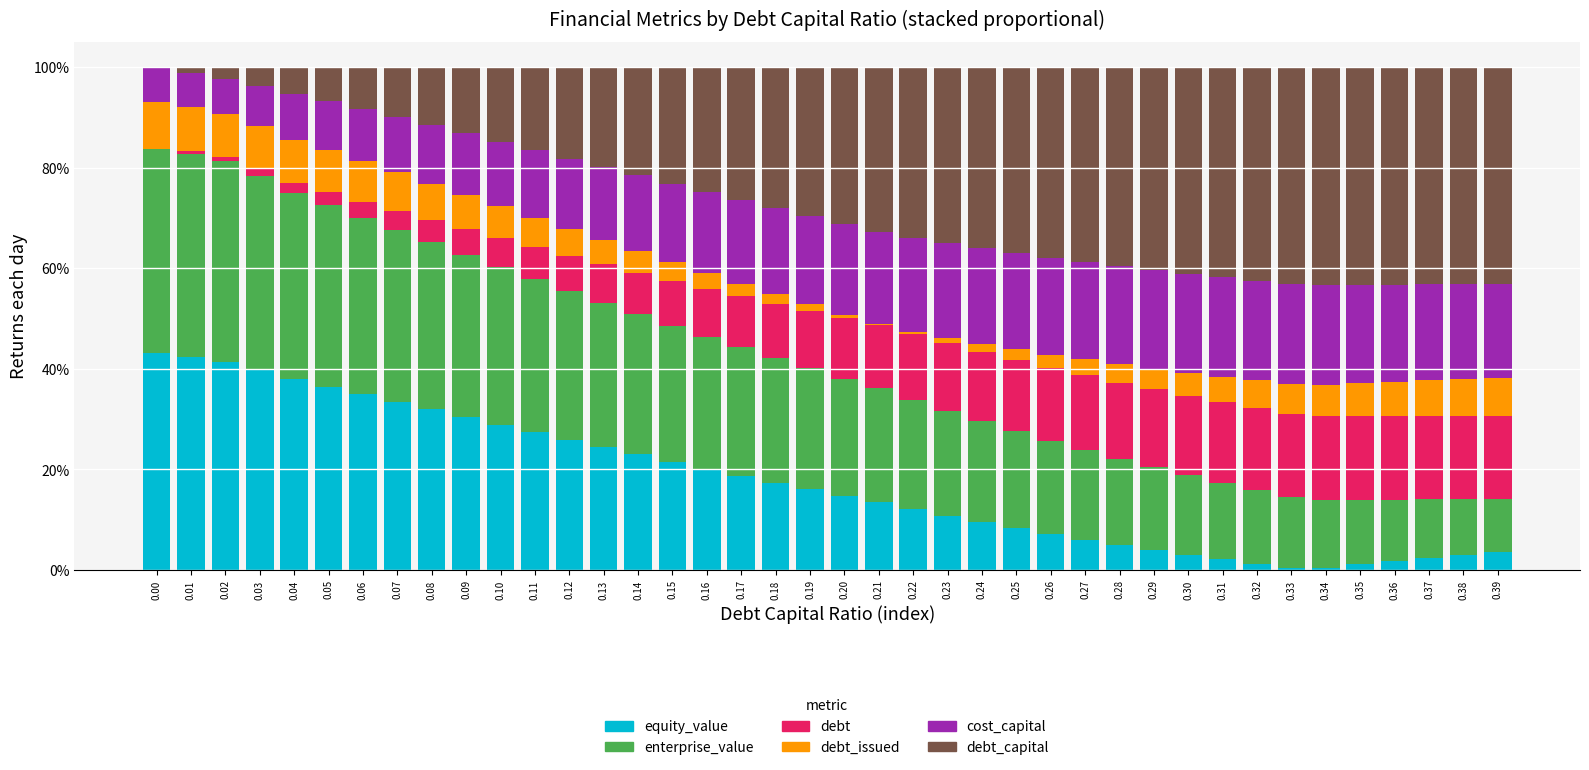

Are the bars horizontal?

No